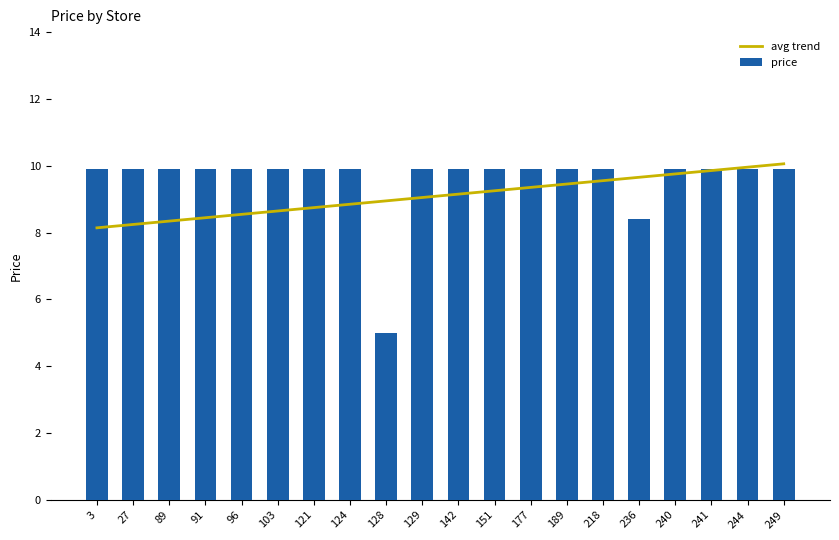

Reading right to left, extract all data points from this chart.

avg trend: 10.1	10.0	9.9	9.8	9.7	9.6	9.5	9.4	9.3	9.2	9.1	8.9	8.8	8.7	8.6	8.5	8.4	8.3	8.2	8.1
price: 9.9	9.9	9.9	9.9	8.4	9.9	9.9	9.9	9.9	9.9	9.9	5.0	9.9	9.9	9.9	9.9	9.9	9.9	9.9	9.9